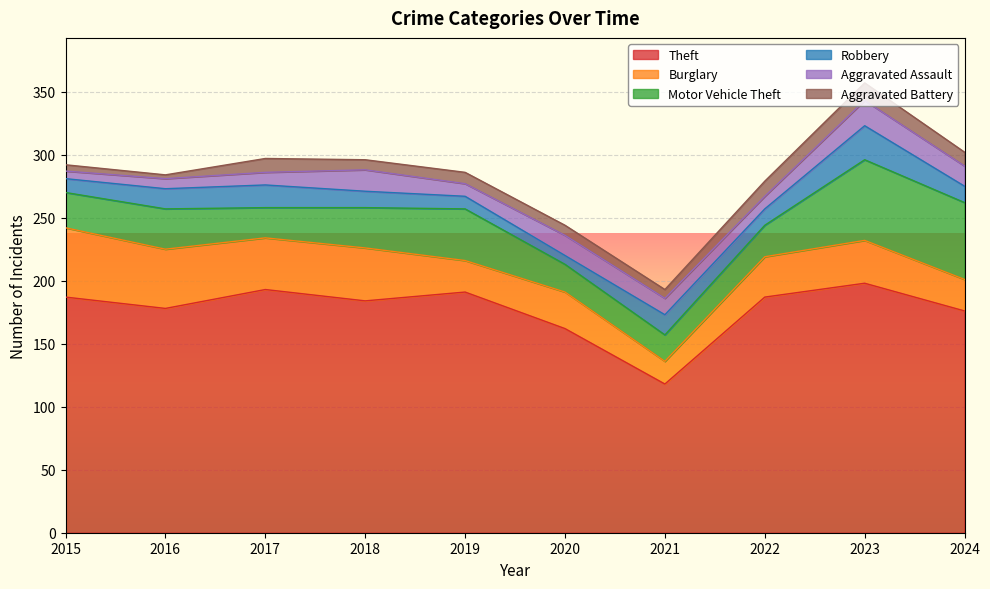

How many lines are shown in the chart?

6